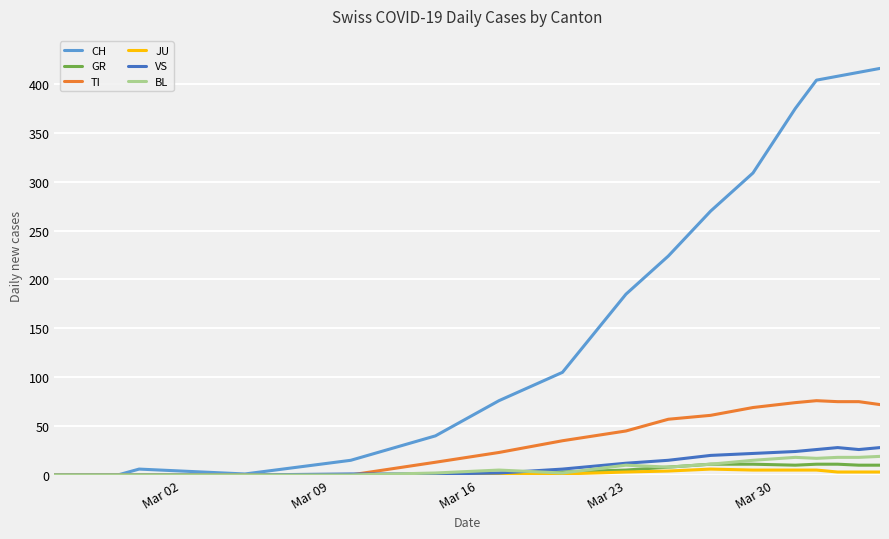

What is the maximum value shown in the chart?

416